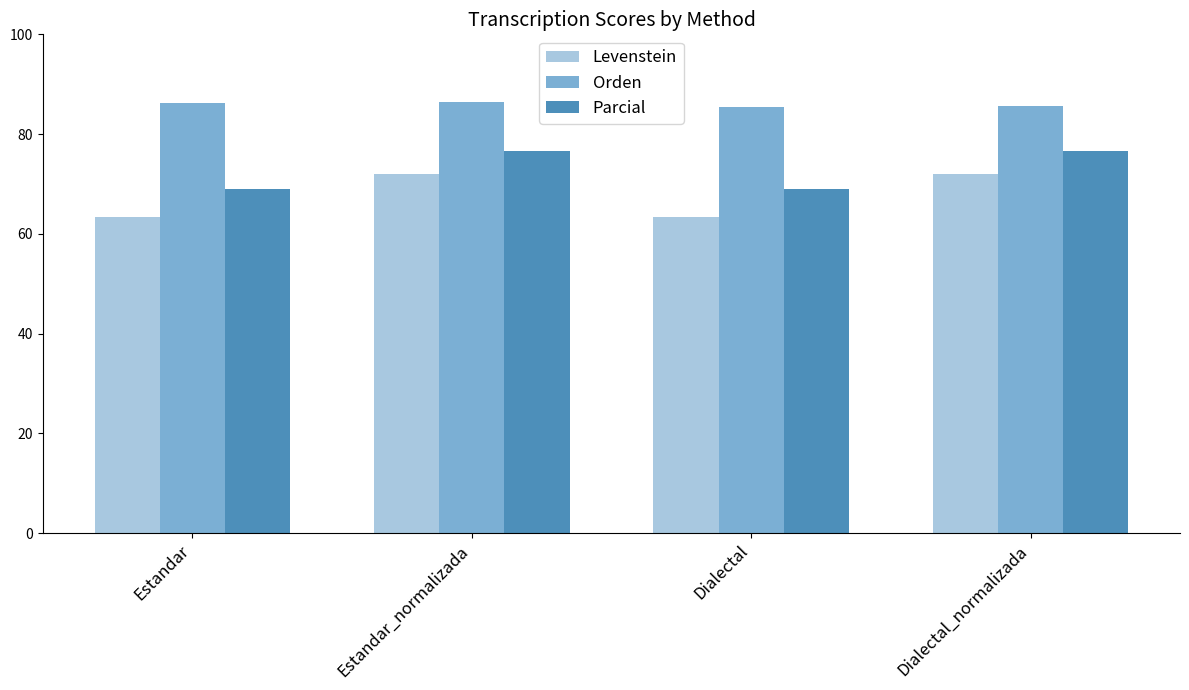

Where does the Orden series first go above 86?

Estandar